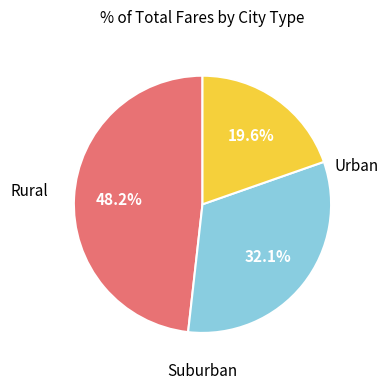

Does any single category account for the majority?

No